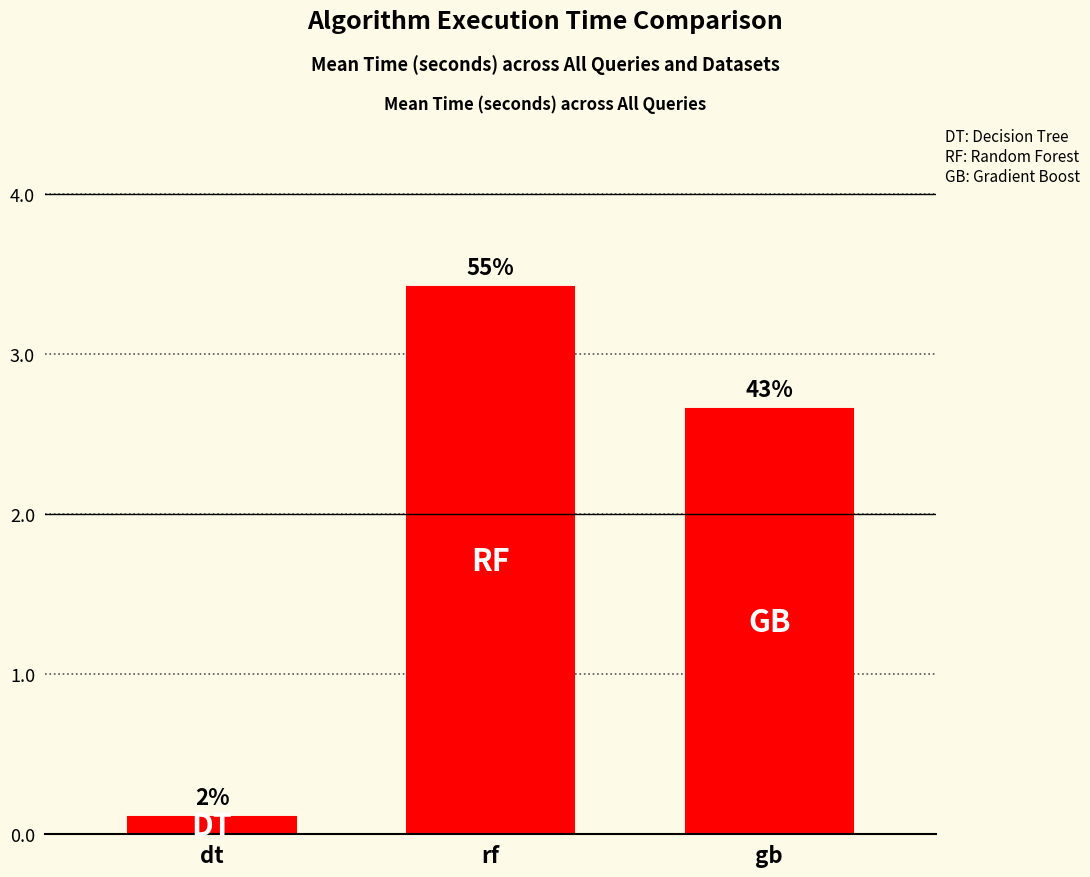

What is the label of the 3rd bar from the right?

dt